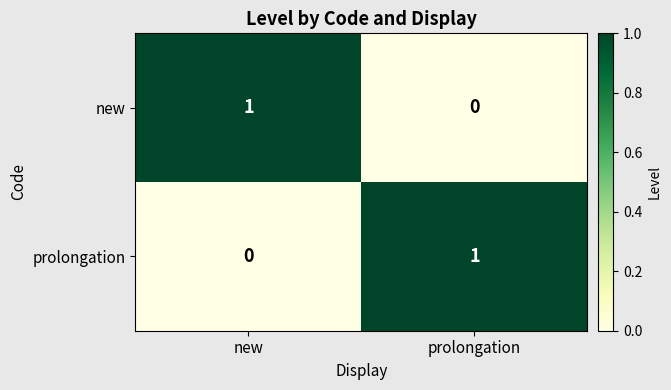

Is the value of new at new greater than the value of prolongation at new?

Yes